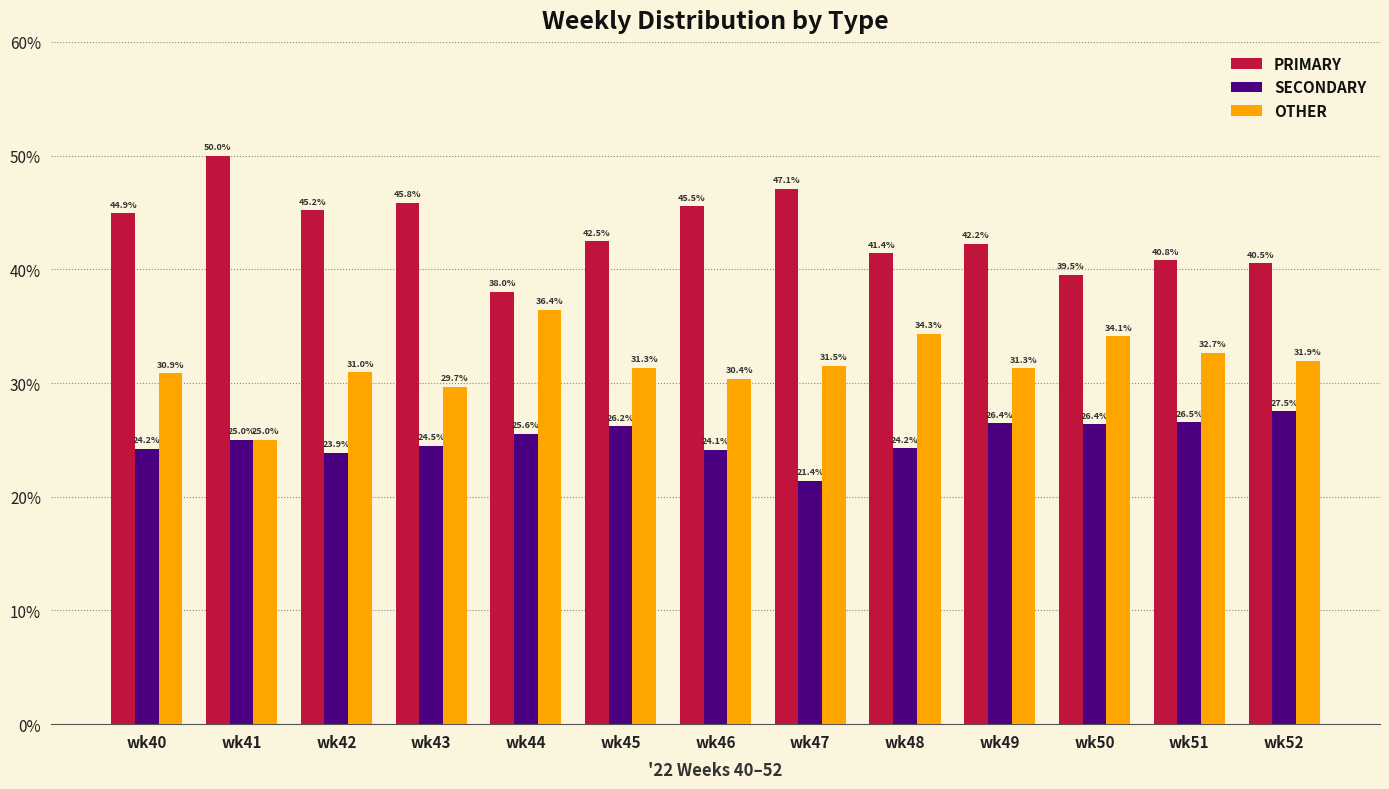

Rank the series at wk48 from lowest to highest value.

SECONDARY, OTHER, PRIMARY